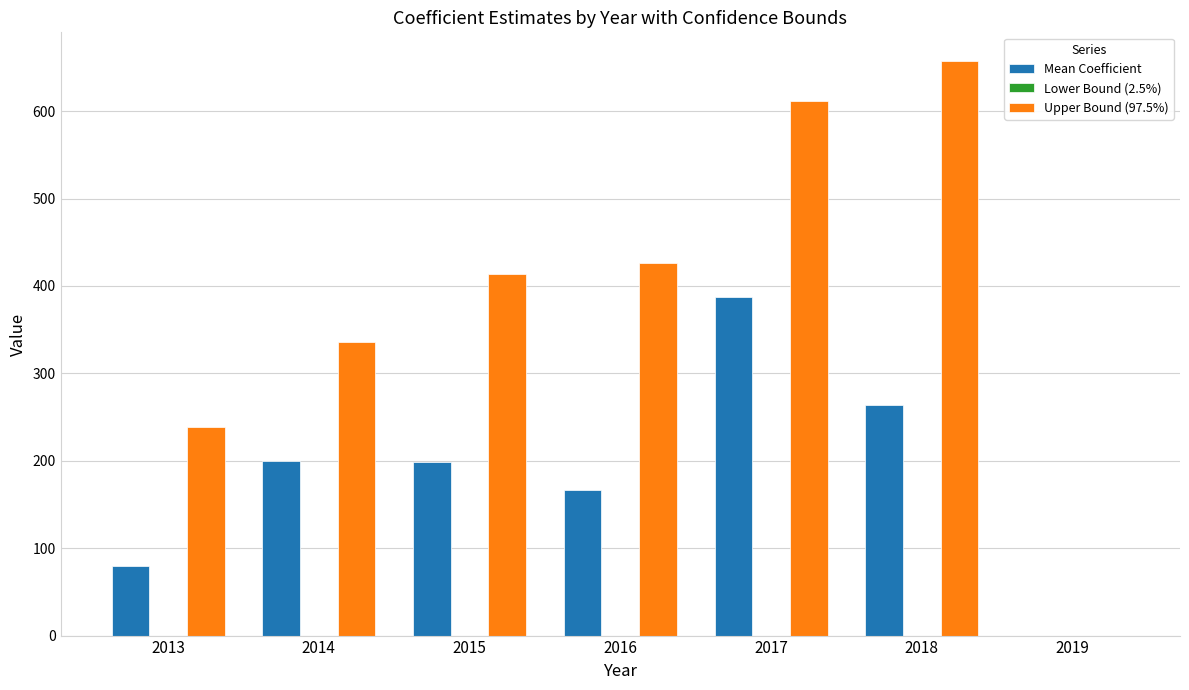

Which series has the largest total across all categories?

Upper Bound (97.5%)